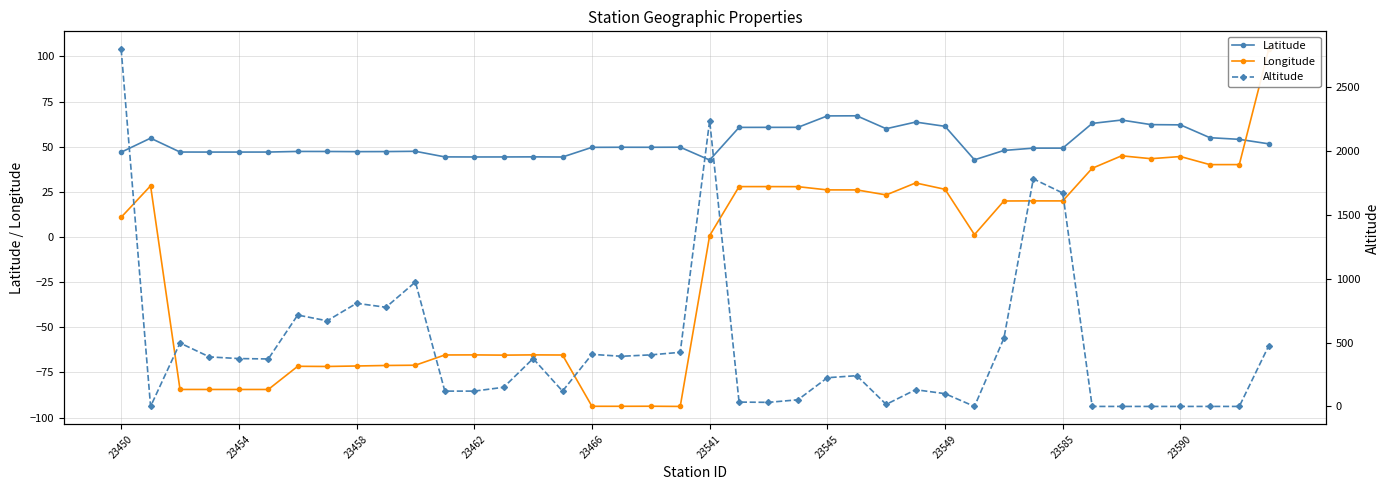

Which category has the lowest value in the Longitude series?

19